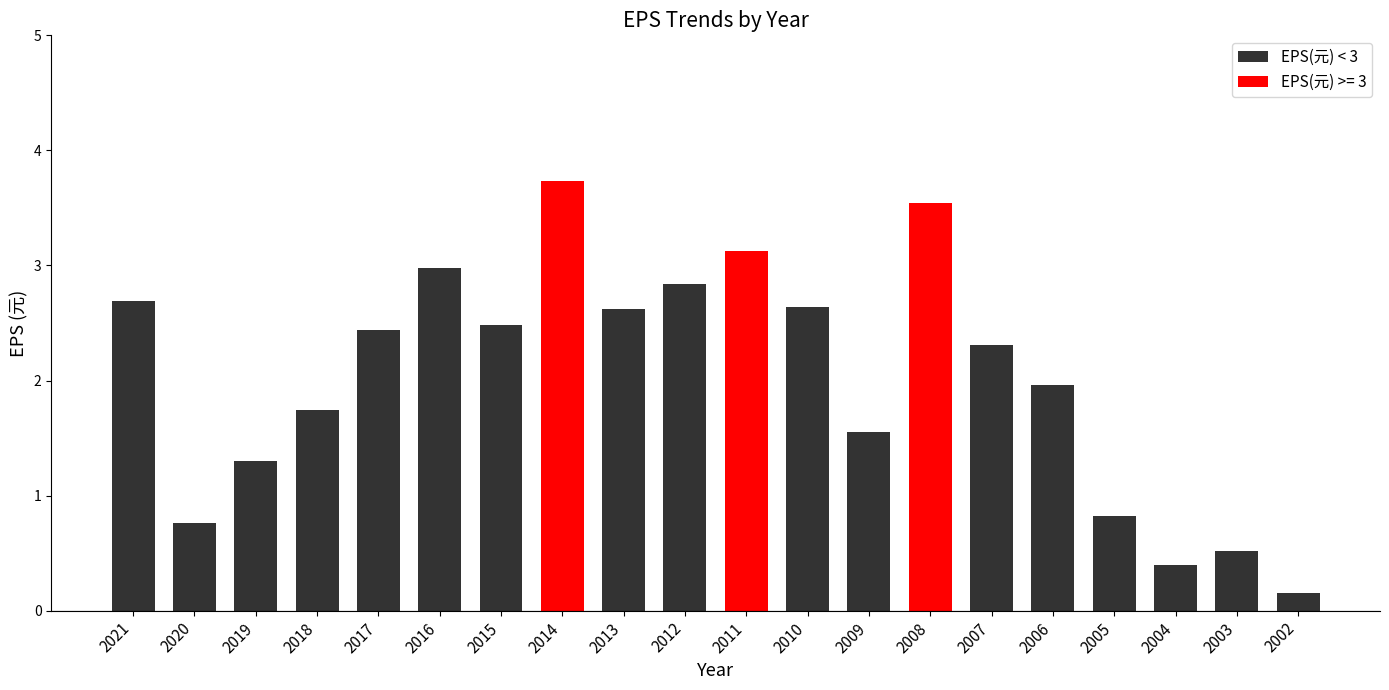

Read the value at 2007.

2.3